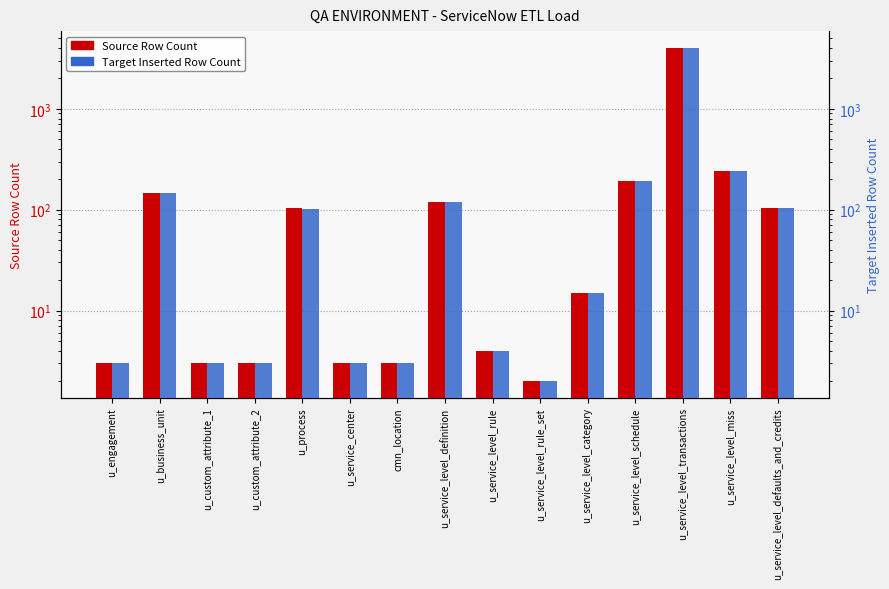

Between u_engagement and u_service_level_rule_set, which series saw the biggest shift?

Source Row Count